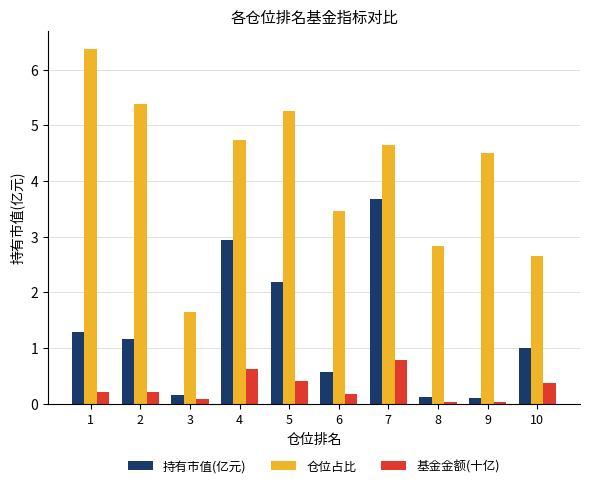

What are all the series names shown in the legend?

持有市值(亿元), 仓位占比, 基金金额(十亿)